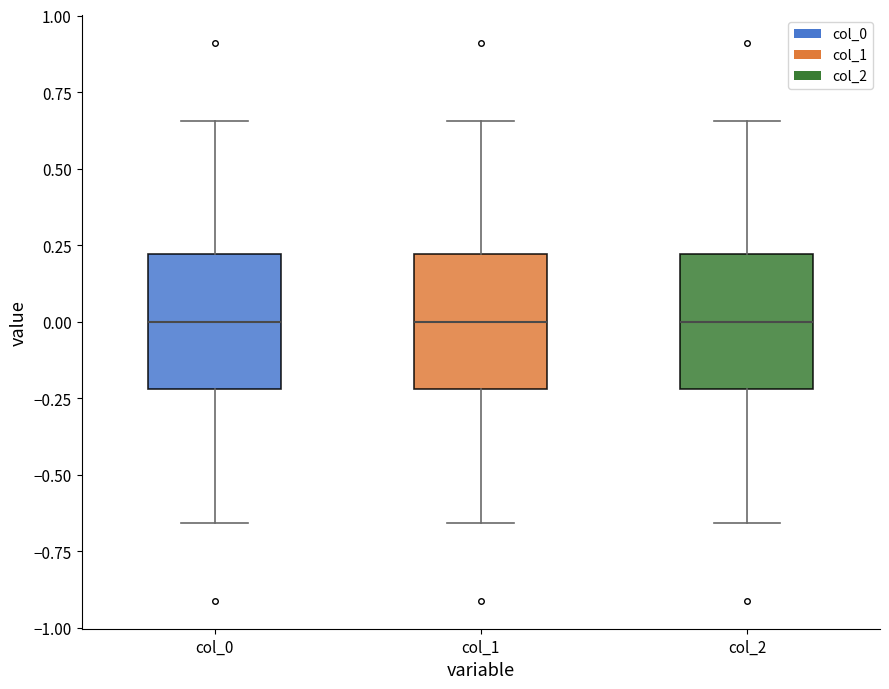

Reading left to right, transcribe this box plot: for each box, give where its median line is, the range the box spans, and where its two whiskers end, as read against the y-axis. The values are not printed on the chart, so give them approximately, as read against the axis.

col_0: median 0.00, box -0.20 to 0.20, whiskers -0.65 to 0.65
col_1: median 0.00, box -0.20 to 0.20, whiskers -0.65 to 0.65
col_2: median 0.00, box -0.20 to 0.20, whiskers -0.65 to 0.65